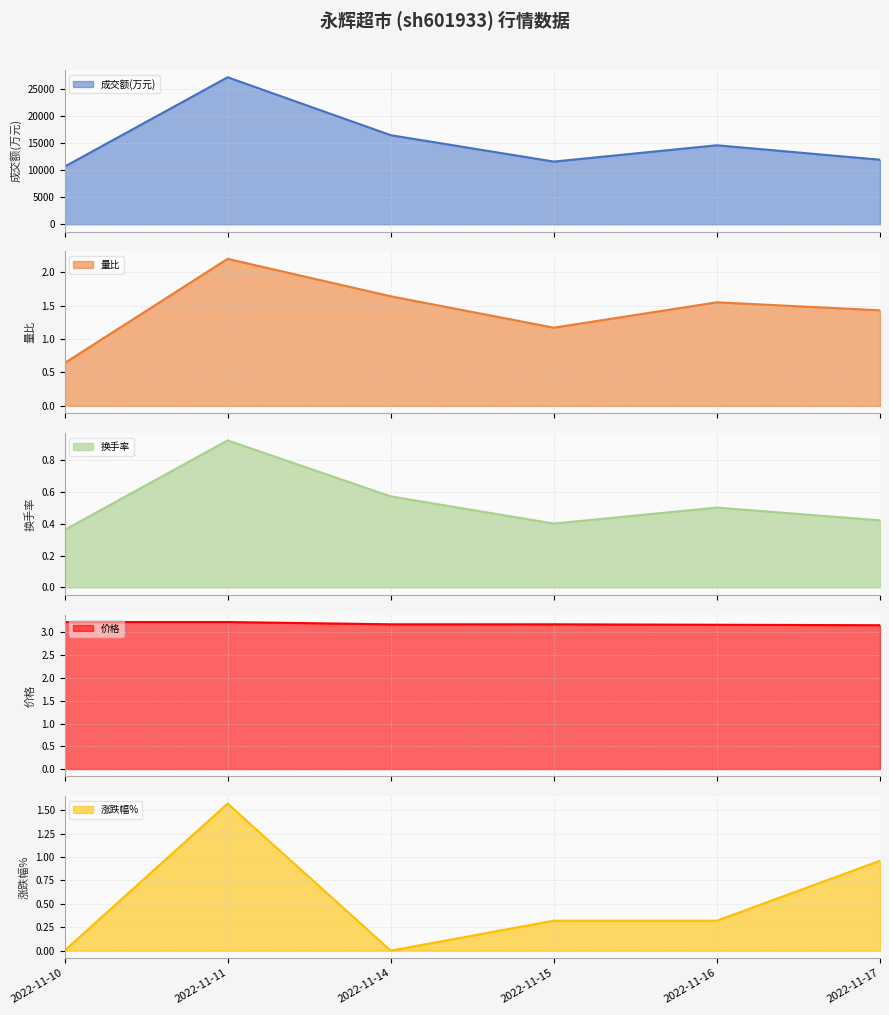

Count the 价格 values in the range 3 to 4.

6